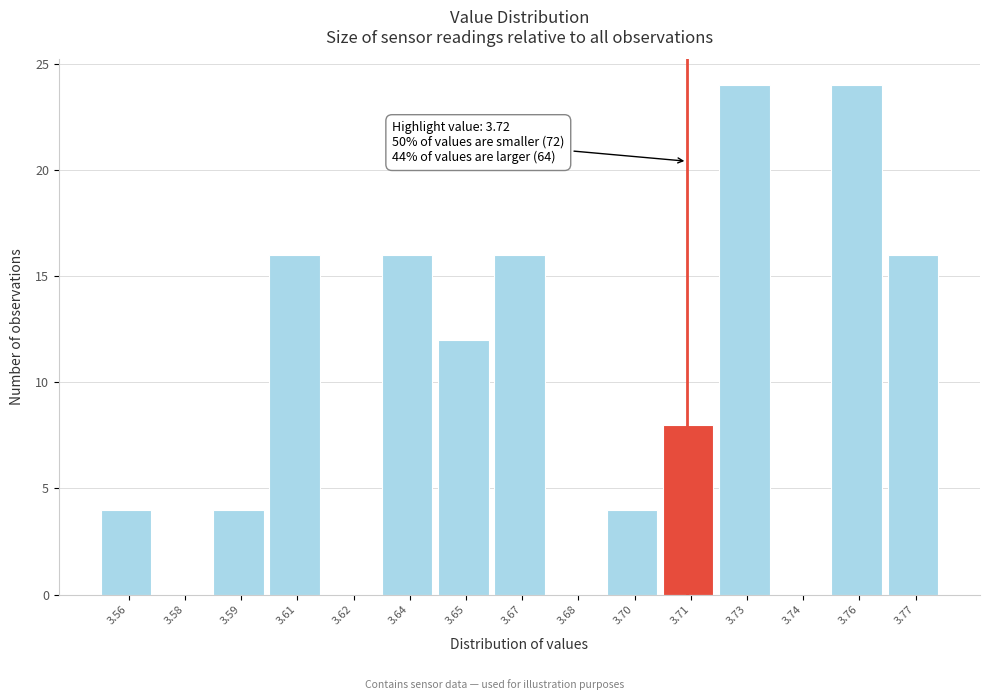

Reading left to right, extract all data points from this chart.

3.56=4	3.58=0	3.59=4	3.61=16	3.62=0	3.64=16	3.65=12	3.67=16	3.68=0	3.70=4	3.71=8	3.73=24	3.74=0	3.76=24	3.77=16